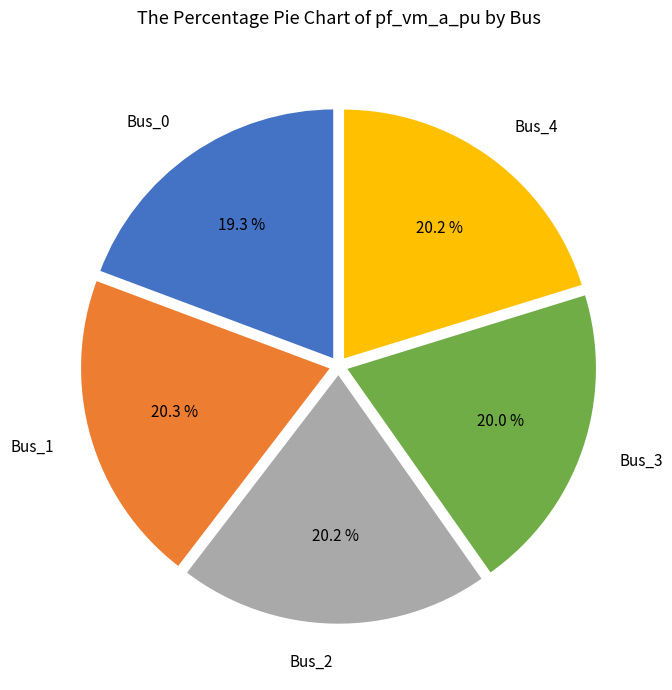

What percentage is the Bus_2 slice, to the nearest percent?

20%